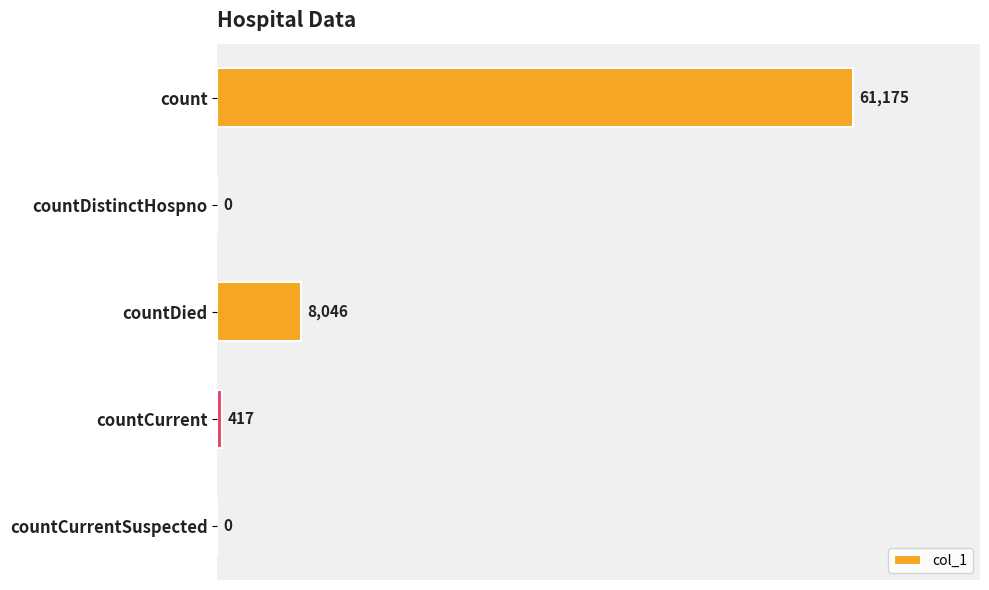

What is the maximum value shown in the chart?

61175